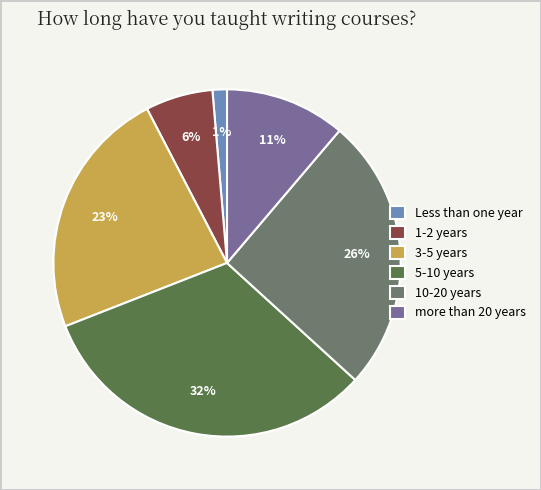

Count the number of slices in the pie.

6